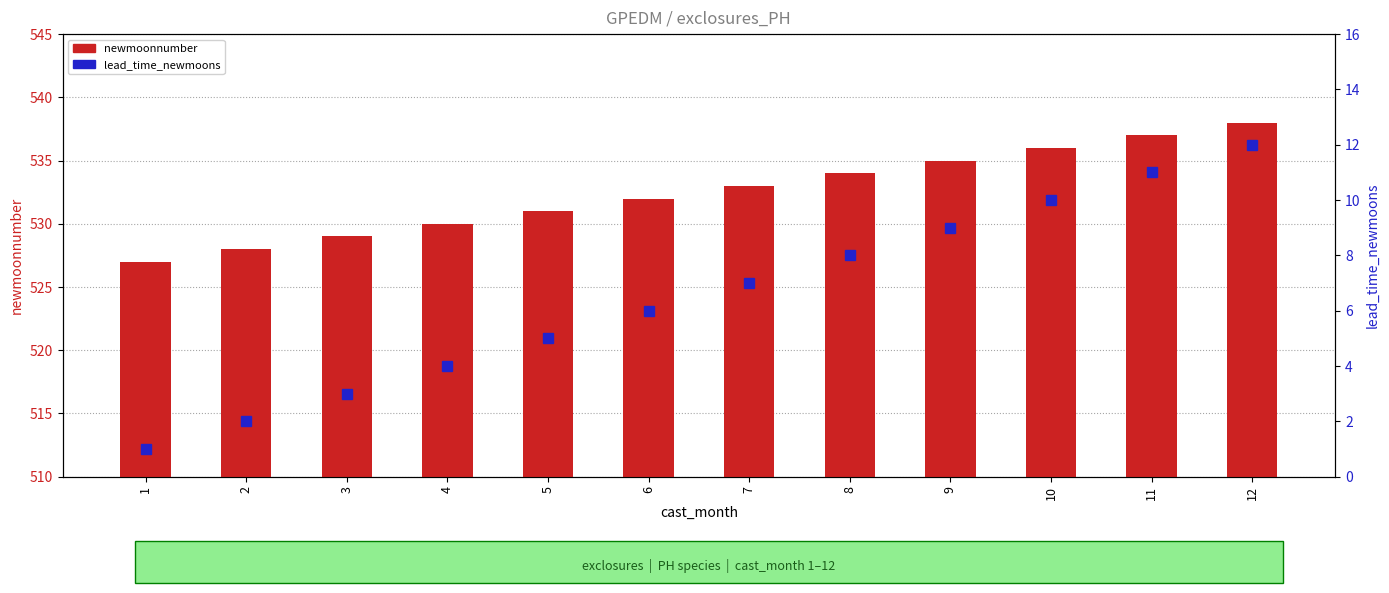

Which series has the largest range (max minus min)?

newmoonnumber